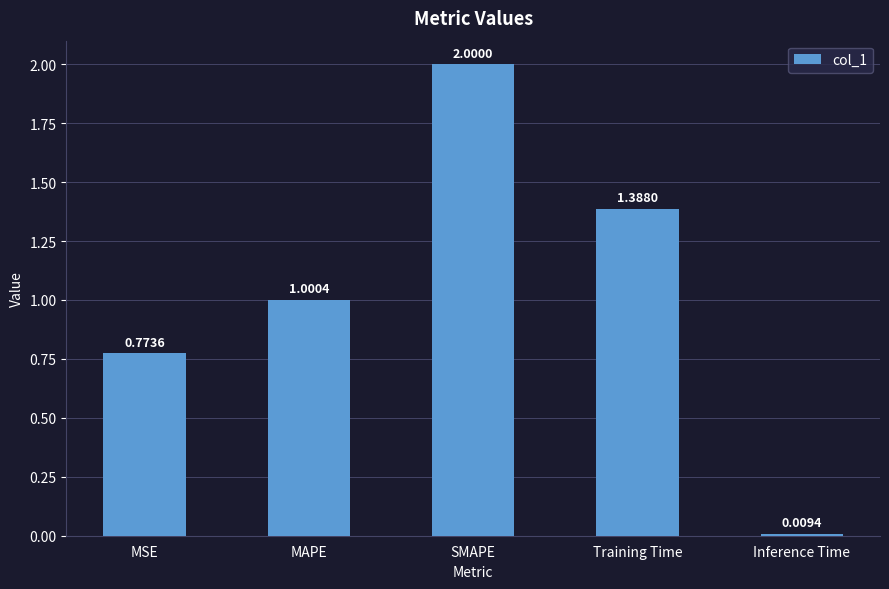

Between Inference Time and MAPE, which is larger?

MAPE